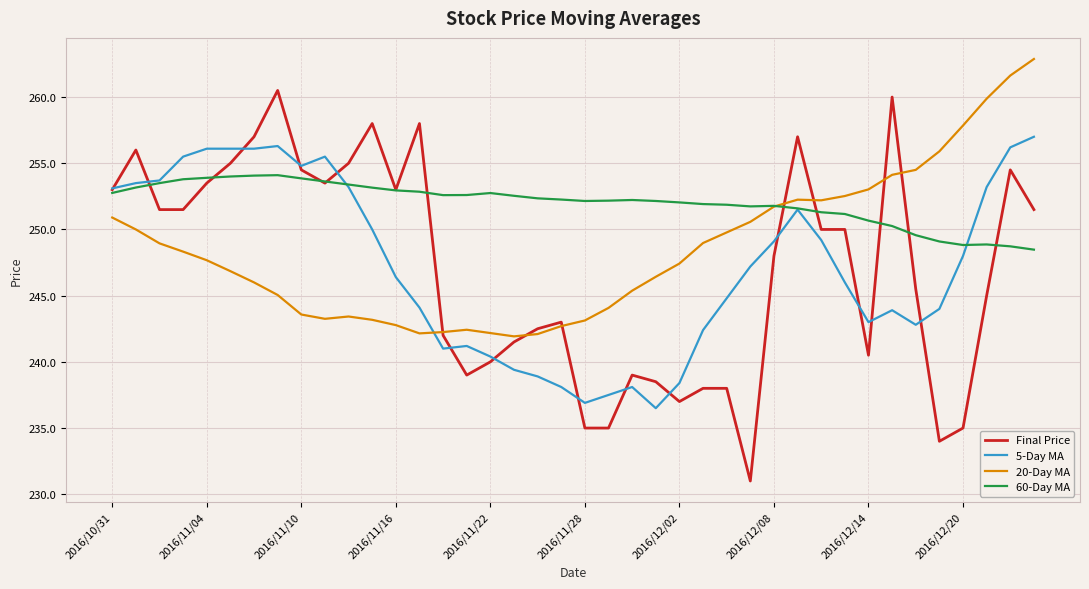

Rank the series by their maximum value, from lowest to highest.

60-Day MA, 5-Day MA, Final Price, 20-Day MA